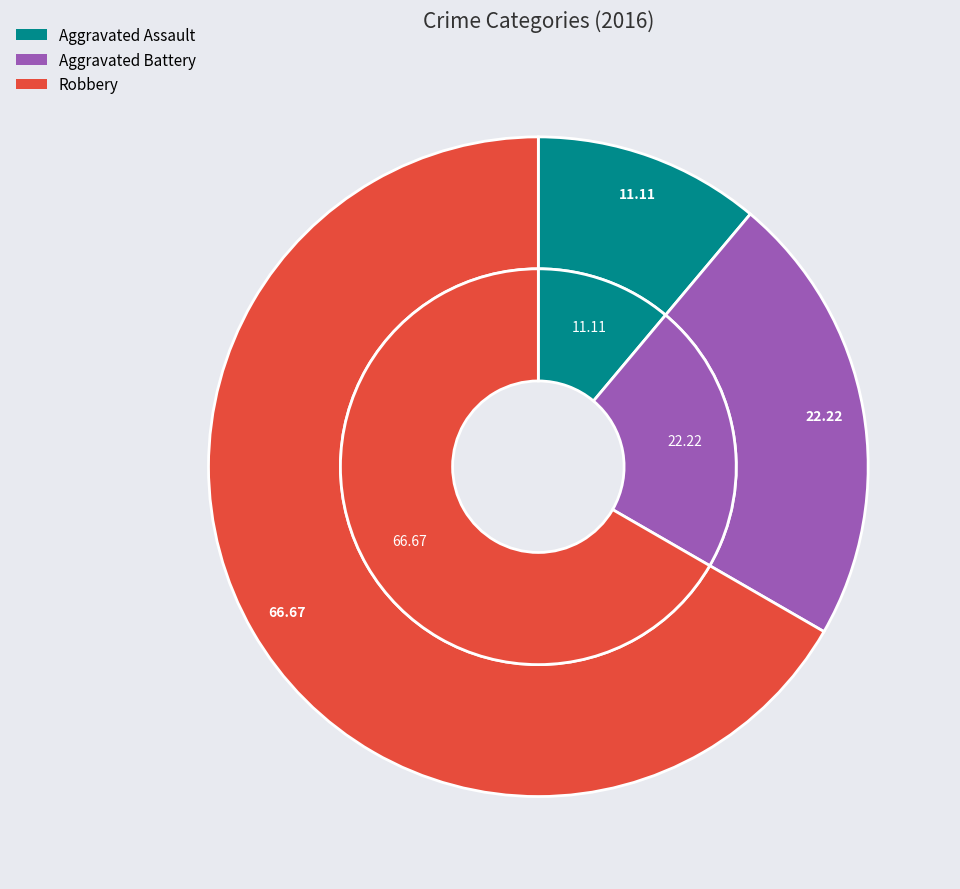

What is the total percentage of Aggravated Battery and Aggravated Assault?

33.3%